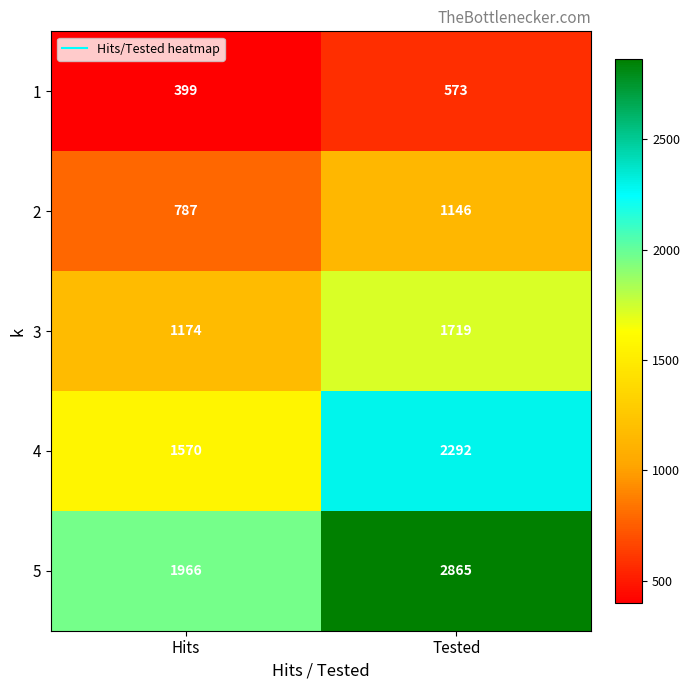

Is it true that 5 equals 928 at Tested?

False